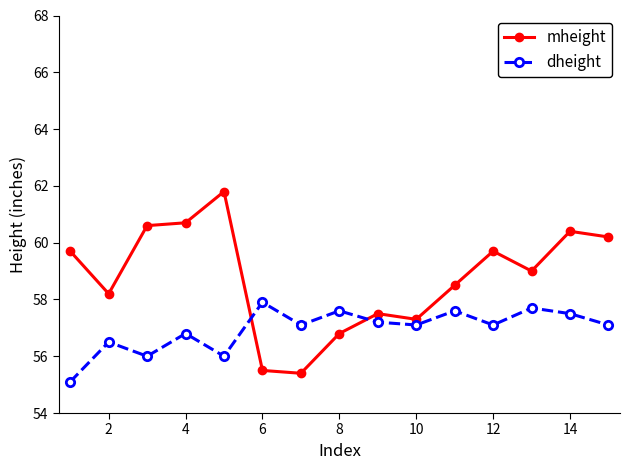

Which series has the widest spread of values?

mheight